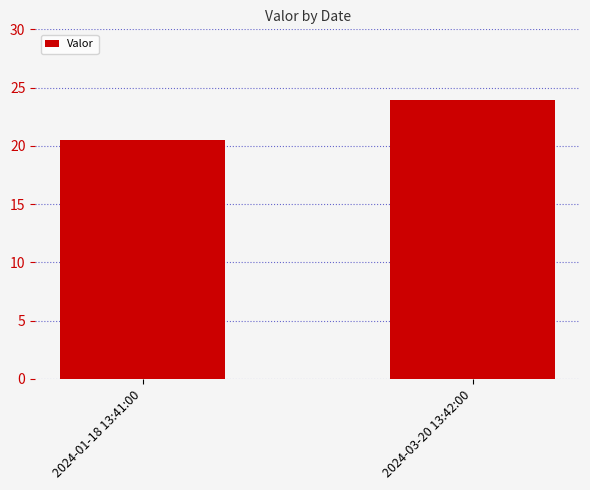

Is it true that the value at 2024-01-18 13:41:00 is 32.3?

False